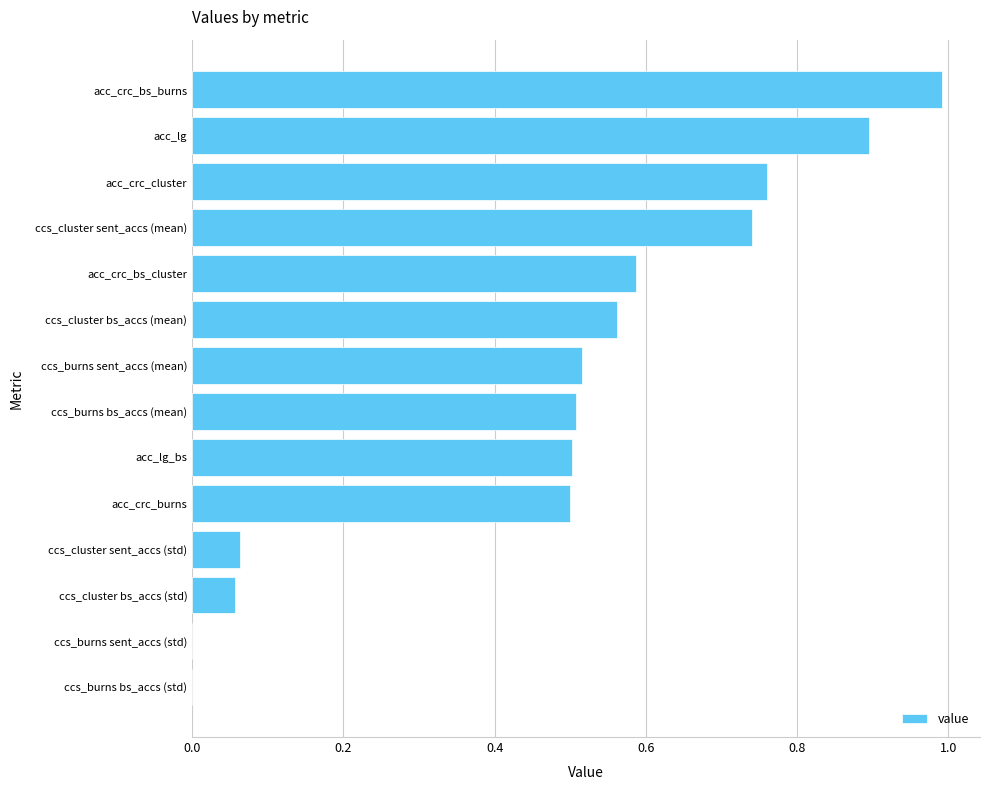

What is the sum of the values at acc_crc_bs_cluster and acc_crc_bs_burns?

1.6